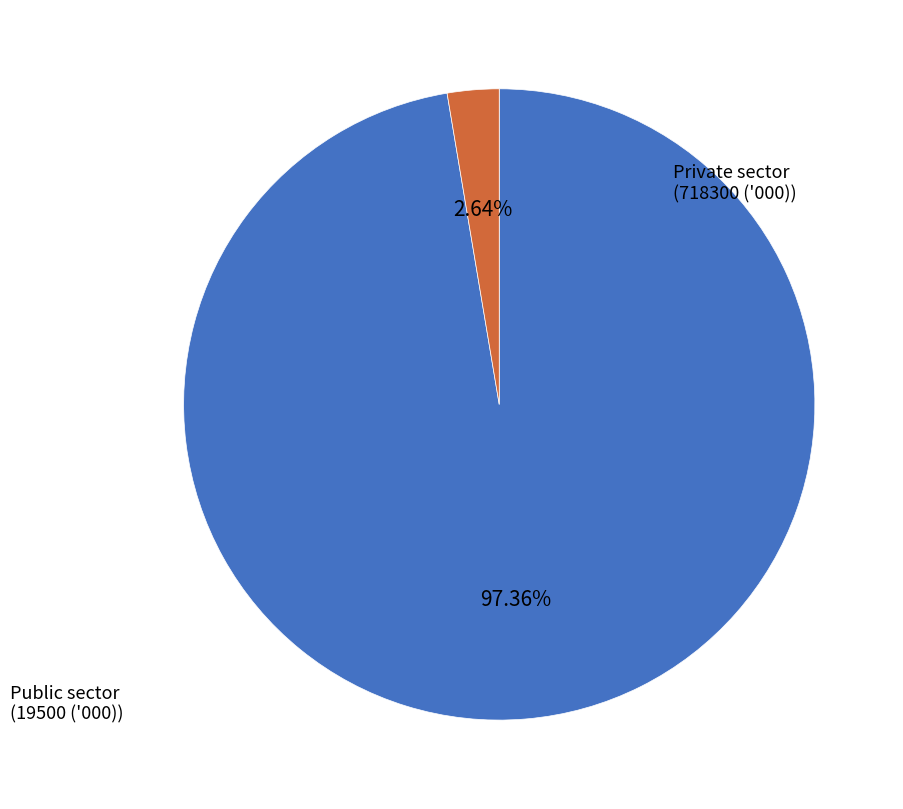

How many slices are in this pie chart?

2